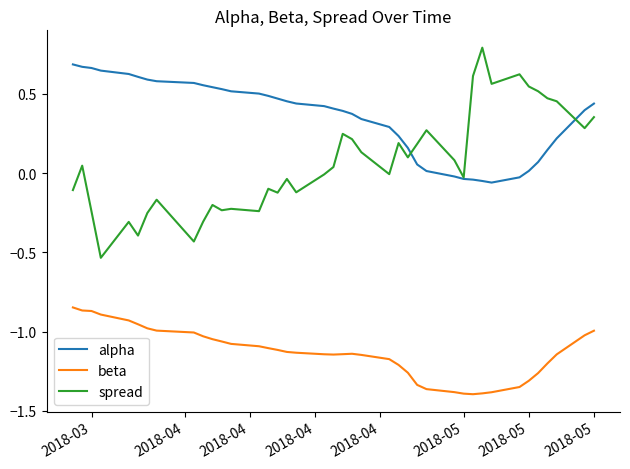

List the series in order of their overall mean, highest first.

alpha, spread, beta